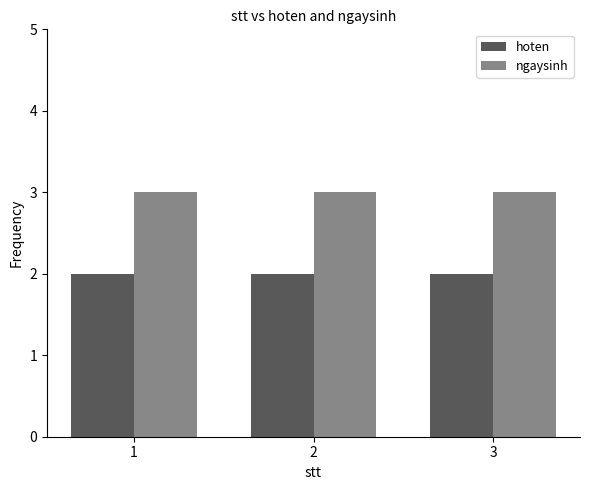

Is the value of ngaysinh at 2 greater than the value of hoten at 2?

Yes